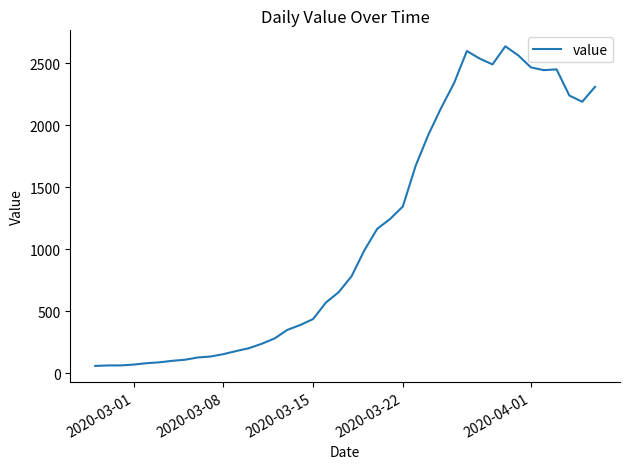

What is the difference between the maximum and minimum values?

2577